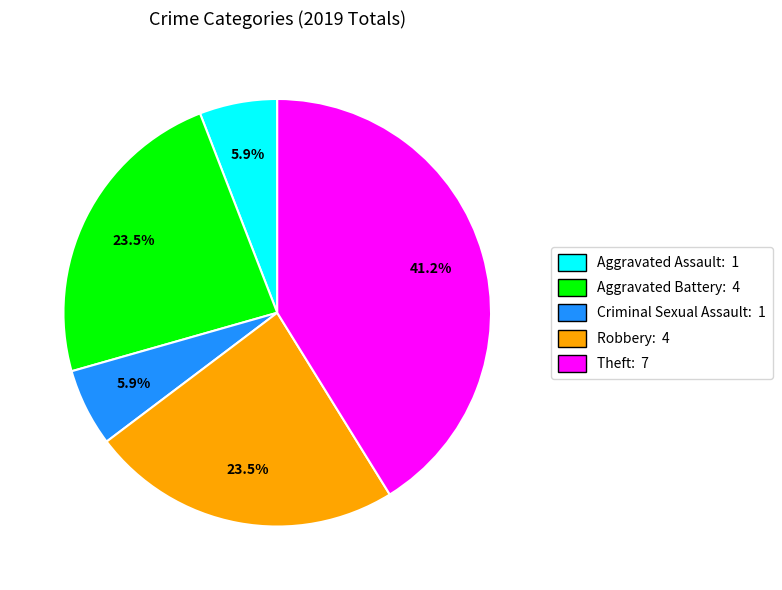

To the nearest percent, what portion does Aggravated Assault represent?

6%